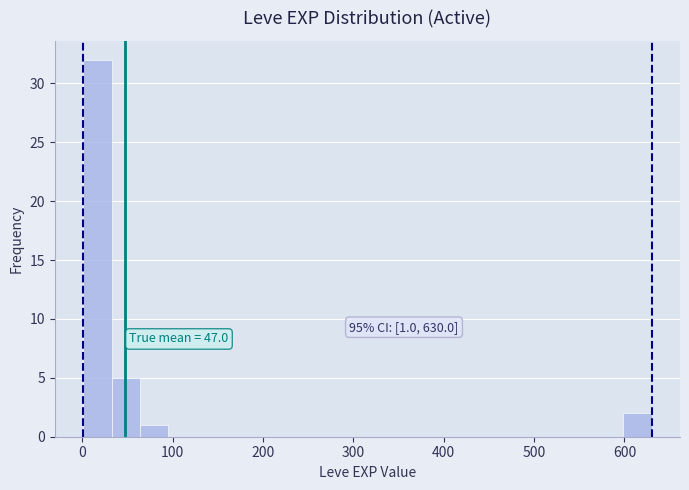

Around what value on the x-axis is the tallest bar? Give the approximate position of its centre, as read against the axis.

20